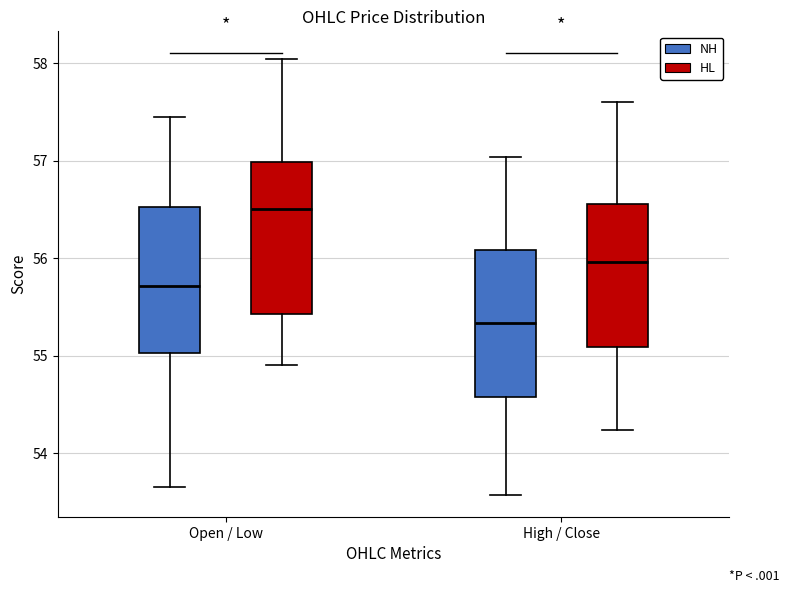

Where is the upper edge of the box for High / Close (HL) on the y-axis? The values are not printed on the chart, so give them approximately, as read against the axis.

56.6